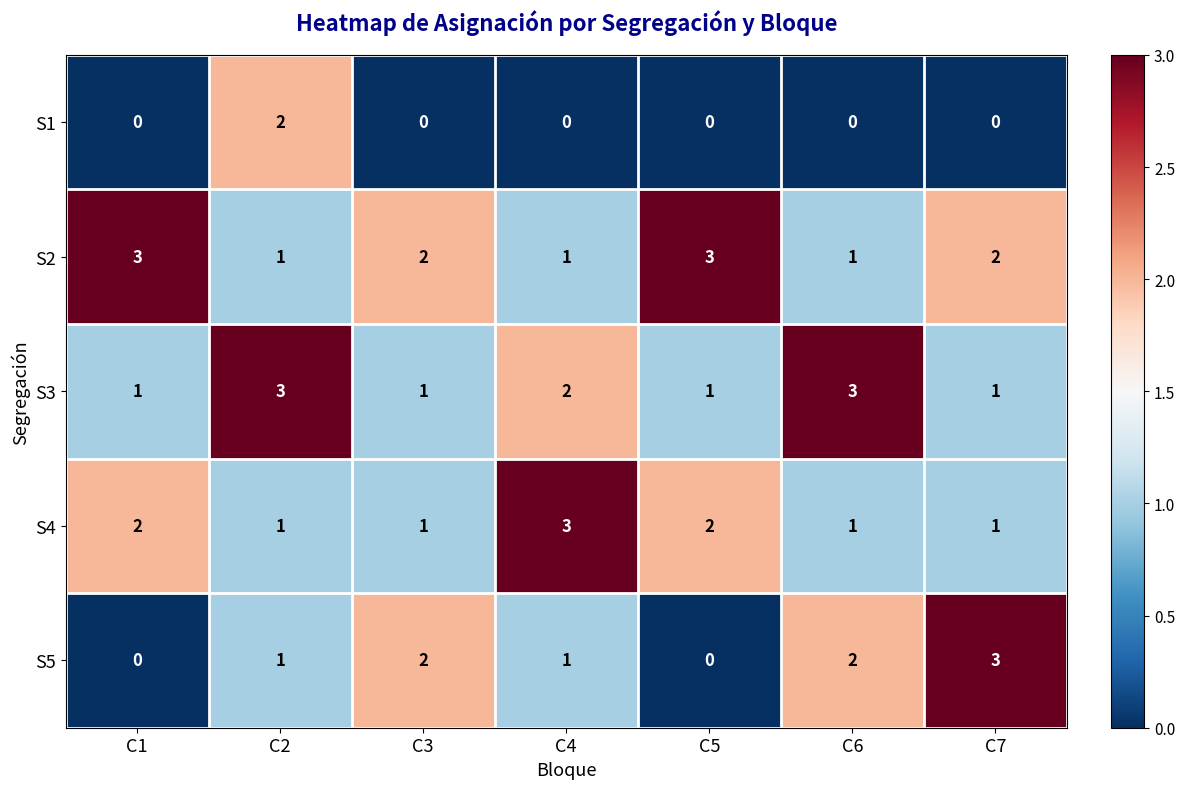

Count the number of categories in the chart.

7